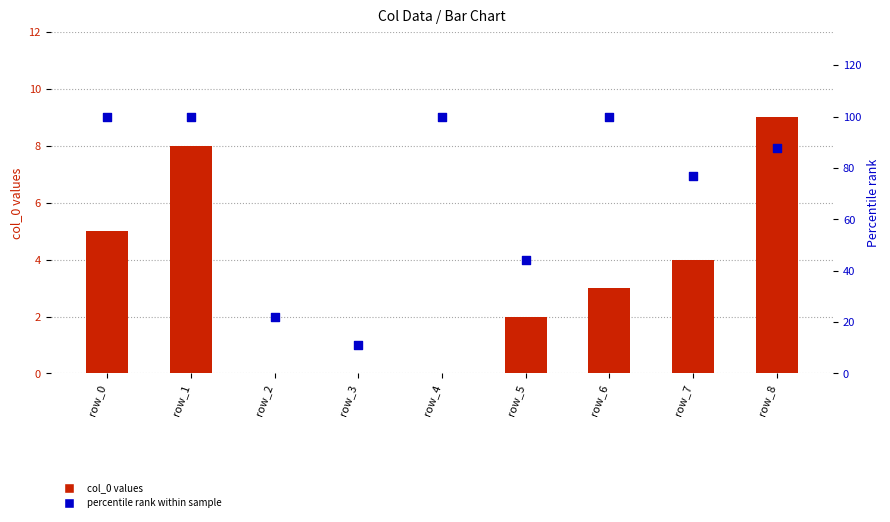

At which category is the sum across all series the highest?

row_1